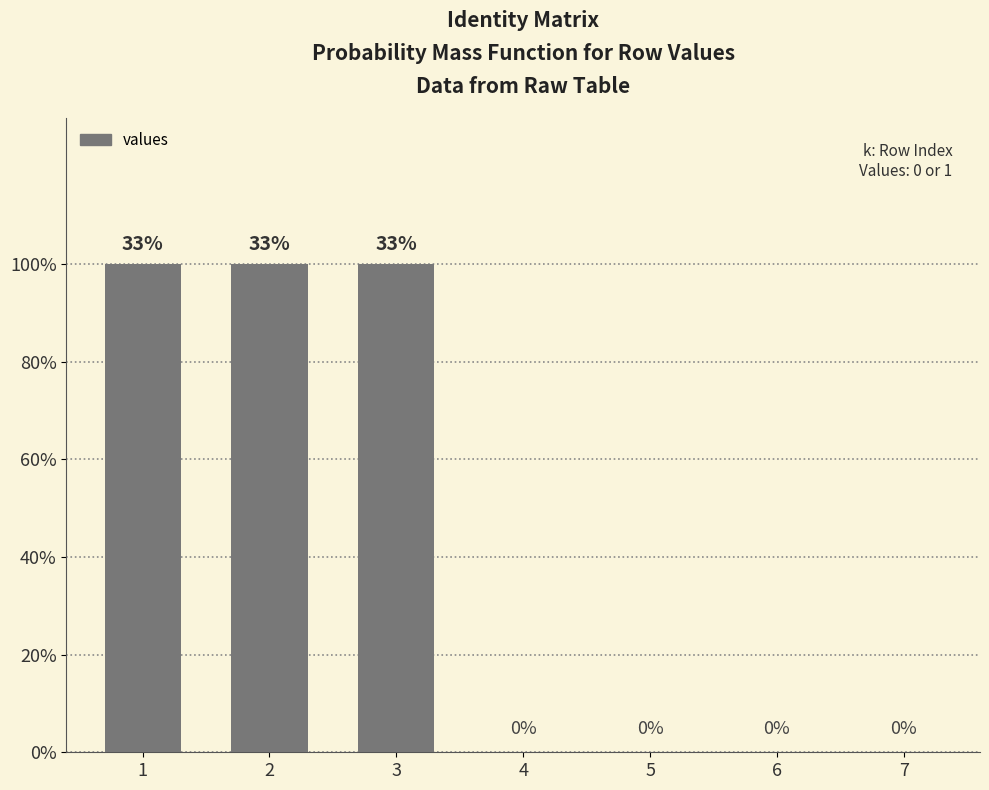

What is the maximum value shown in the chart?

1